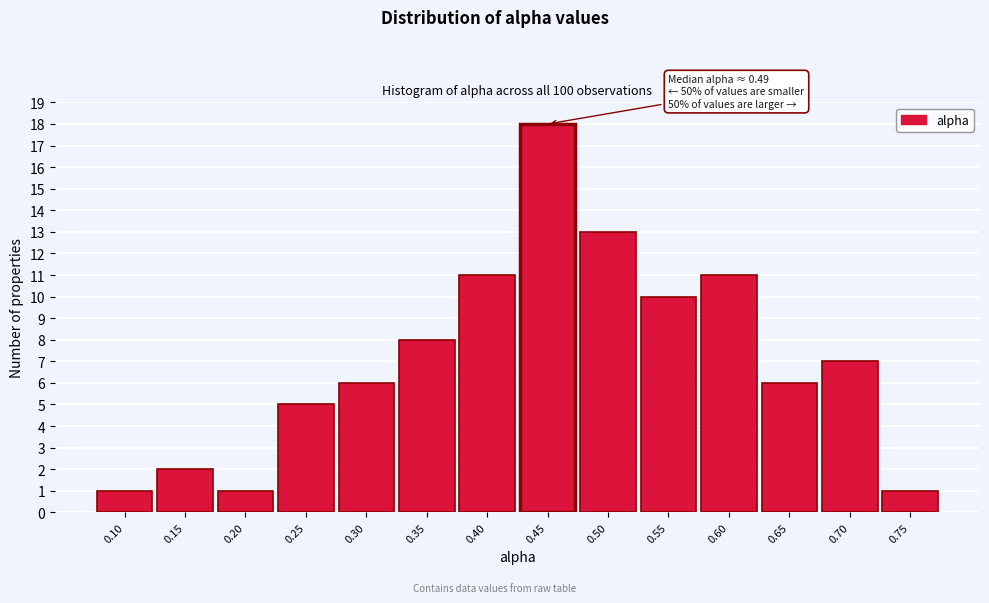

Reading right to left, extract all data points from this chart.

0.75=1	0.70=7	0.65=6	0.60=11	0.55=10	0.50=13	0.45=18	0.40=11	0.35=8	0.30=6	0.25=5	0.20=1	0.15=2	0.10=1